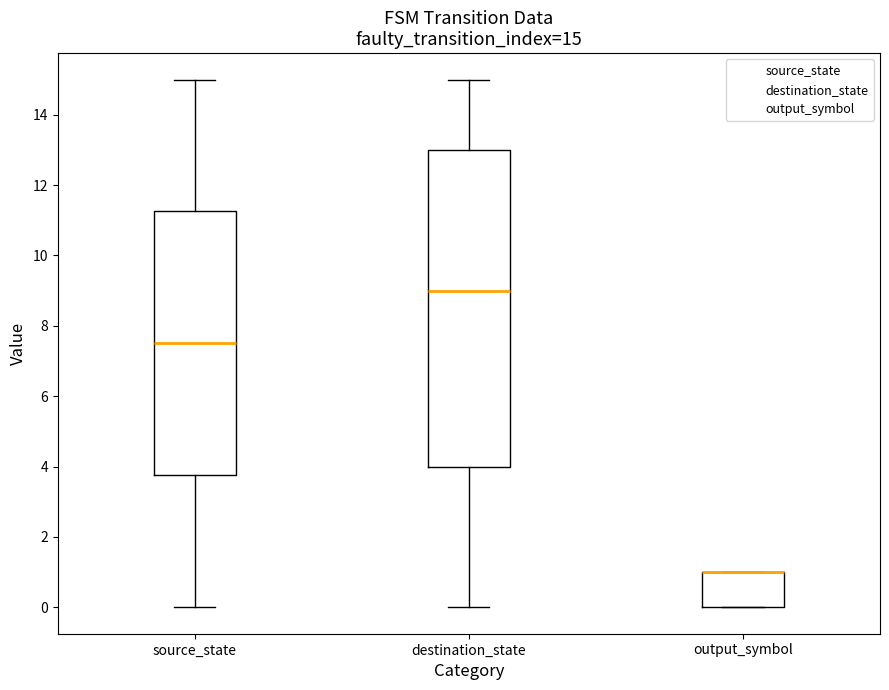

Comparing the boxes themselves (not the whiskers), which one is the tallest?

destination_state